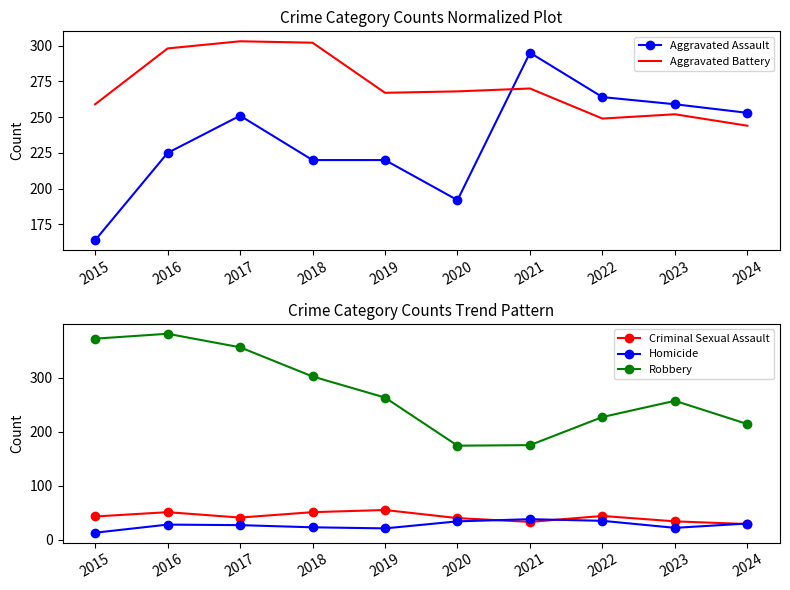

How many intersections are there between Aggravated Battery and Aggravated Assault?

1